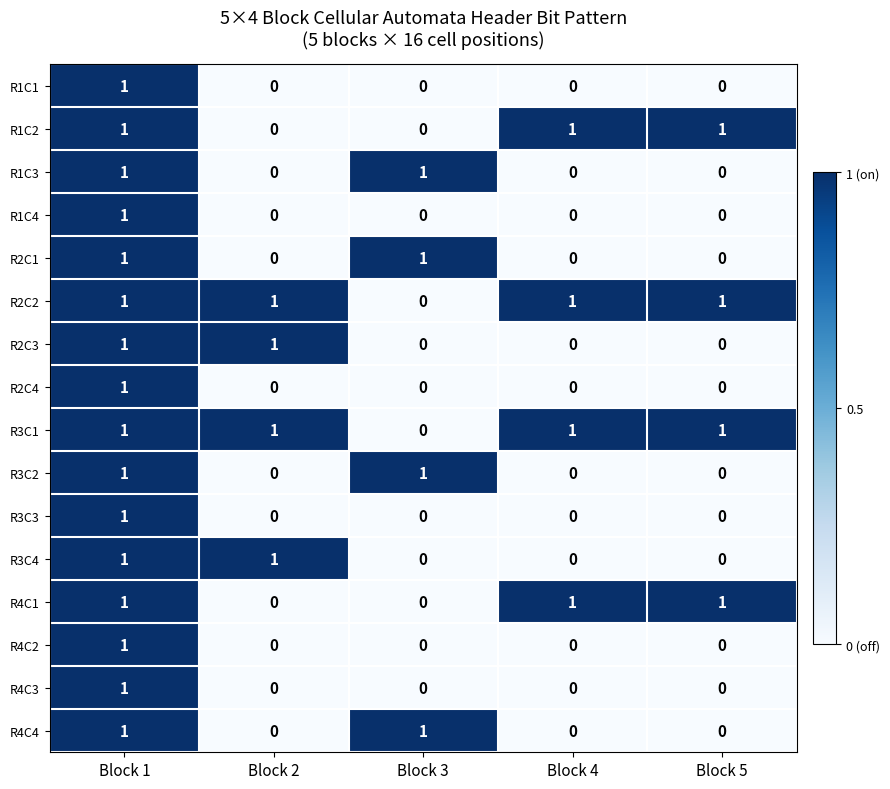

What is the maximum value shown in the chart?

1